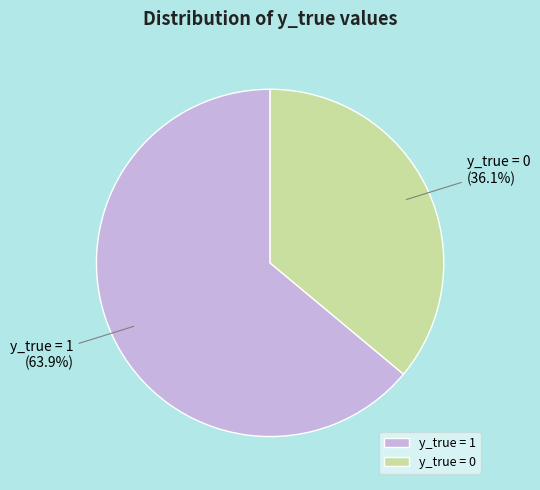

Between y_true = 1 and y_true = 0, which is larger?

y_true = 1